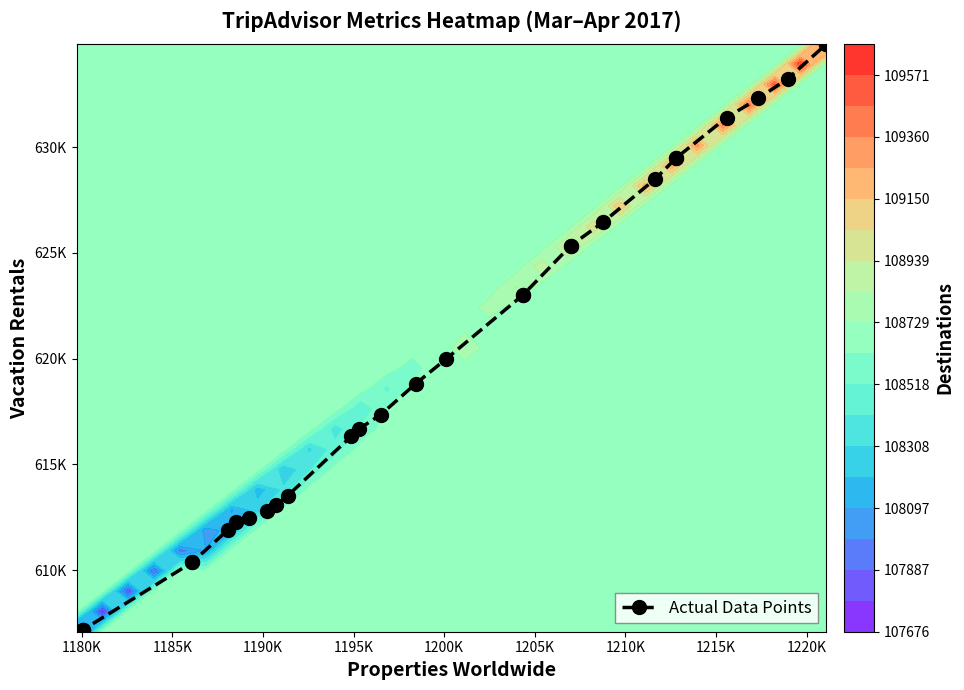

The value at 1225K is 295300. True or false?

False